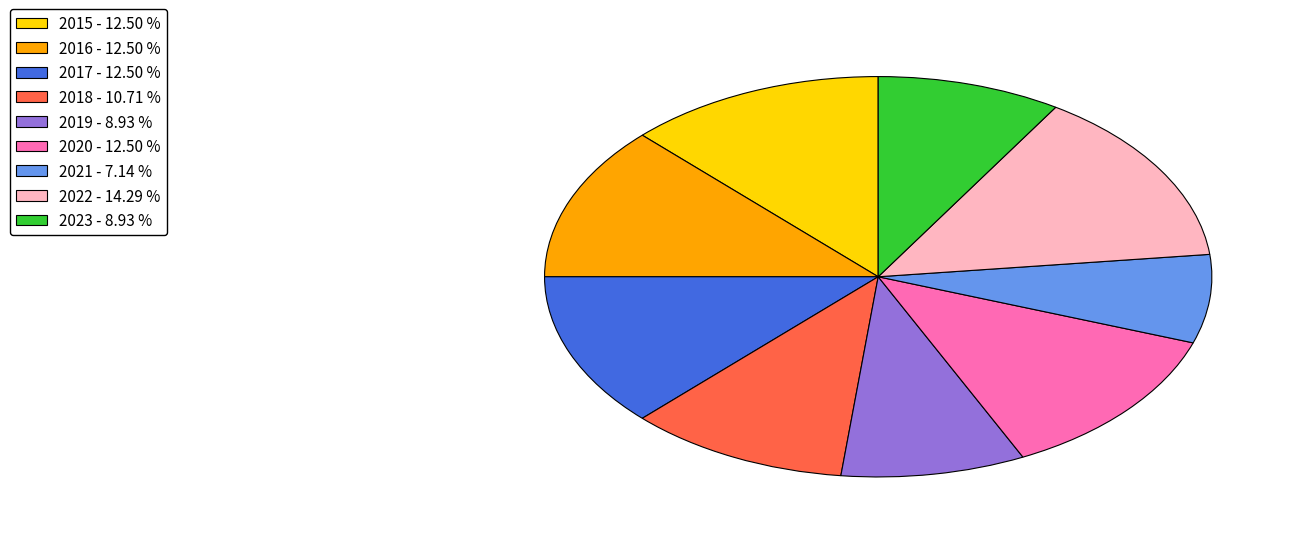

Between 2023 - 8.93 % and 2015 - 12.50 %, which is larger?

2015 - 12.50 %